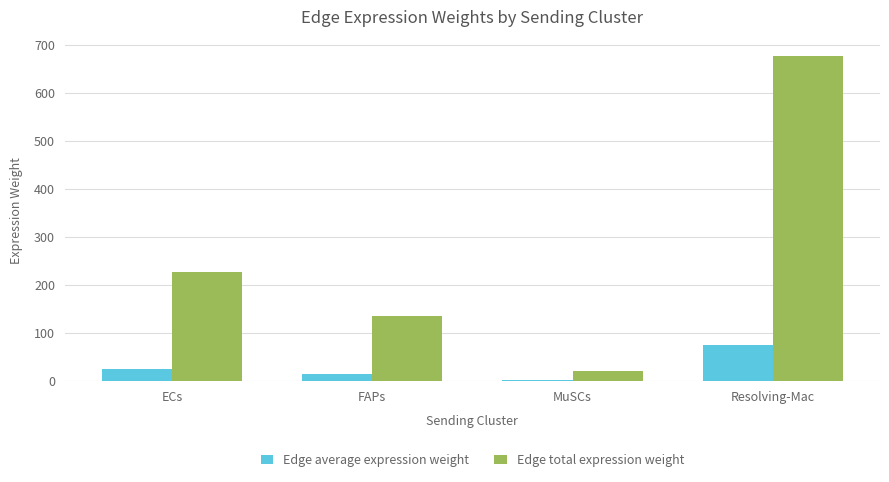

Which series has the largest range (max minus min)?

Edge total expression weight